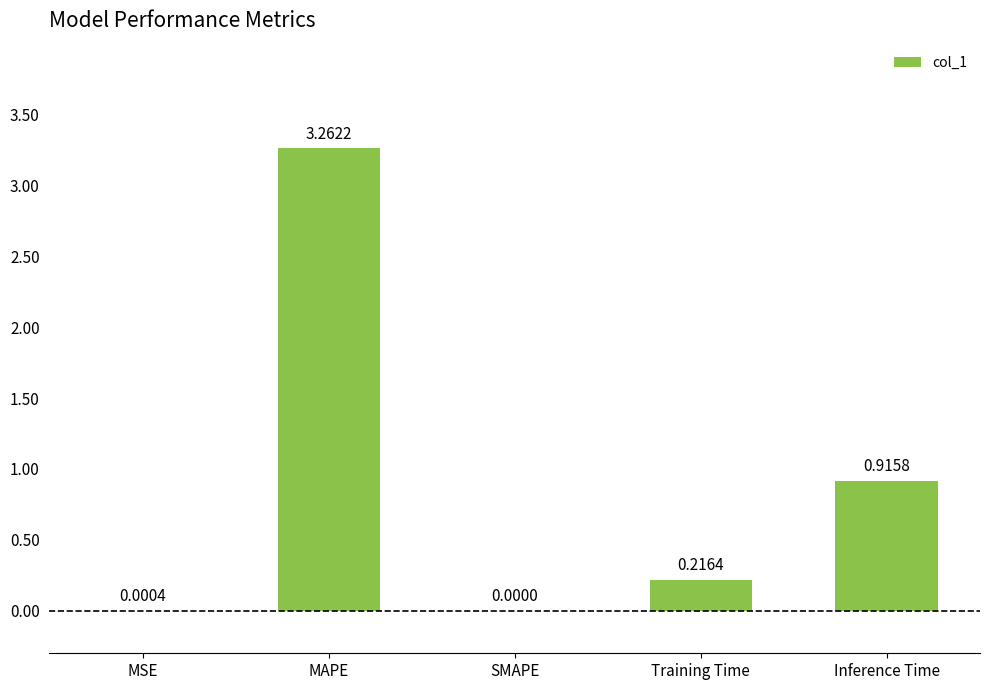

What is the change in value from MSE to Training Time?

+0.2